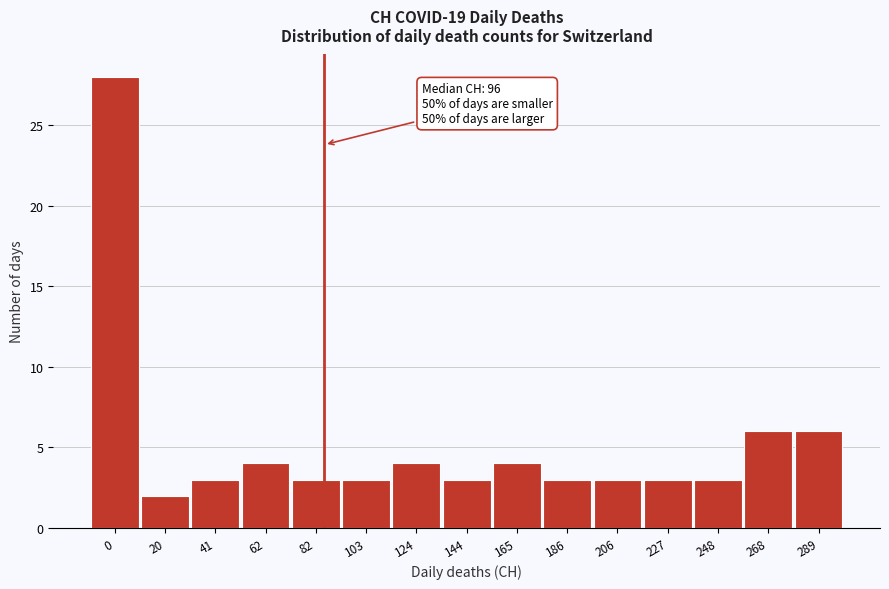

Reading right to left, what are all the values shown in this chart?

6	6	3	3	3	3	4	3	4	3	3	4	3	2	28